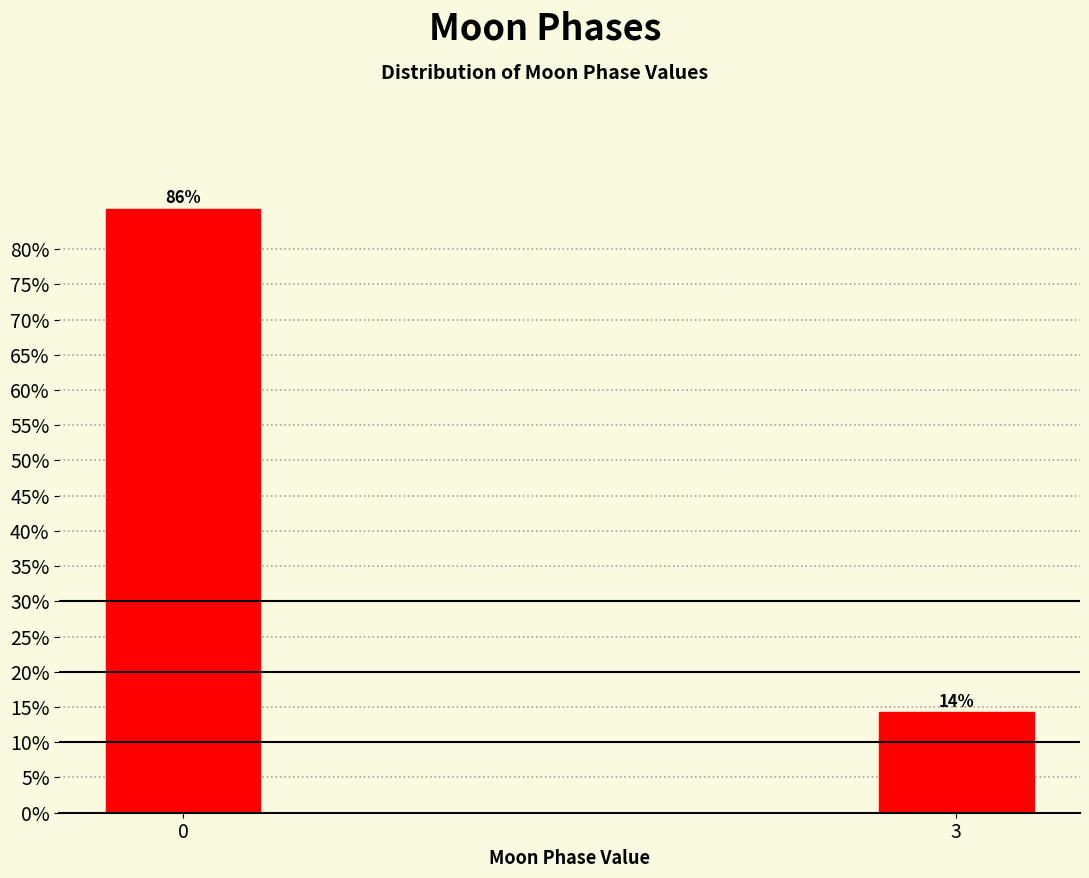

Does the chart contain any negative values?

No